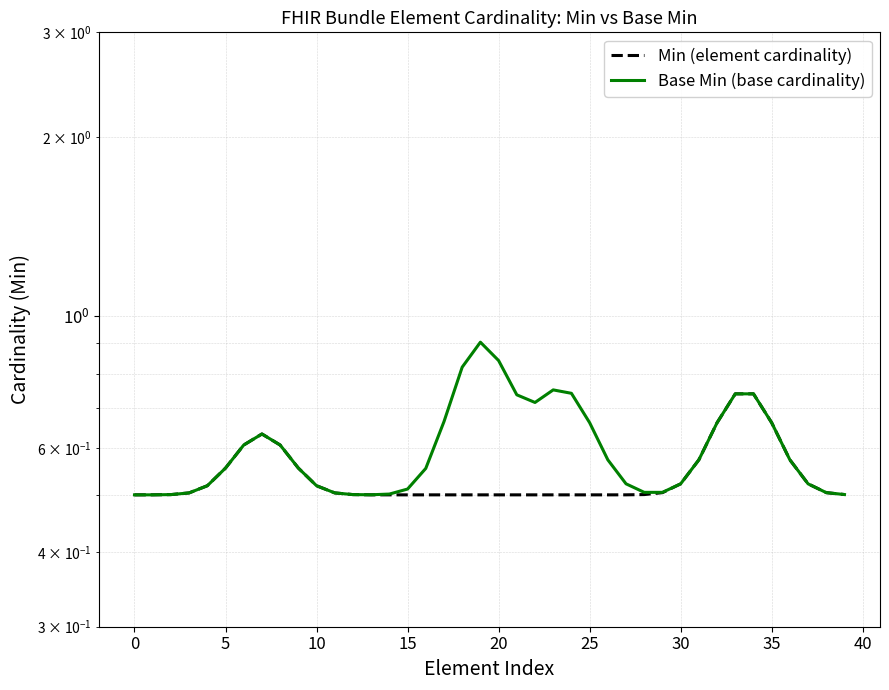

What is the smallest value displayed?

0.5